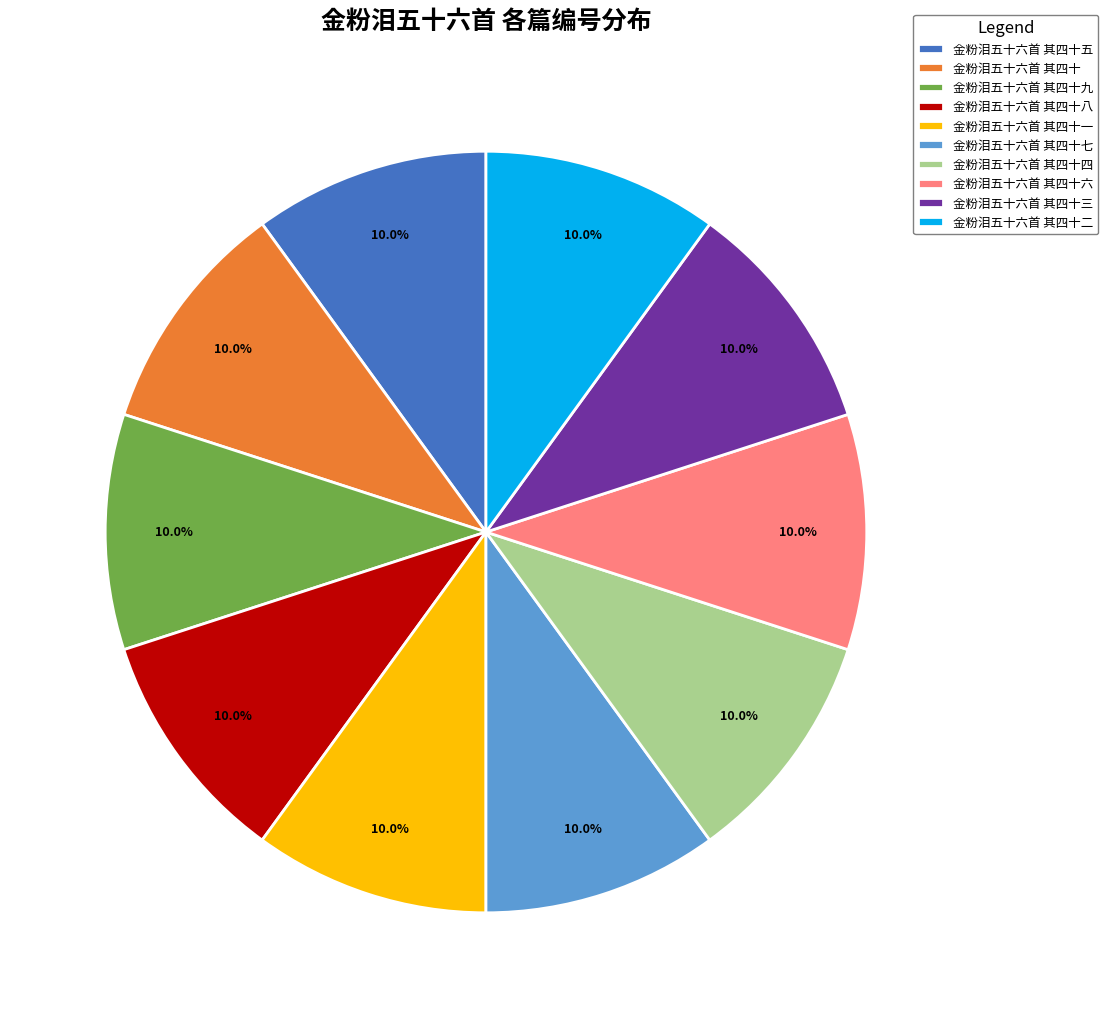

To the nearest percent, what is the combined percentage of 金粉泪五十六首 其四十 and 金粉泪五十六首 其四十七?

20%